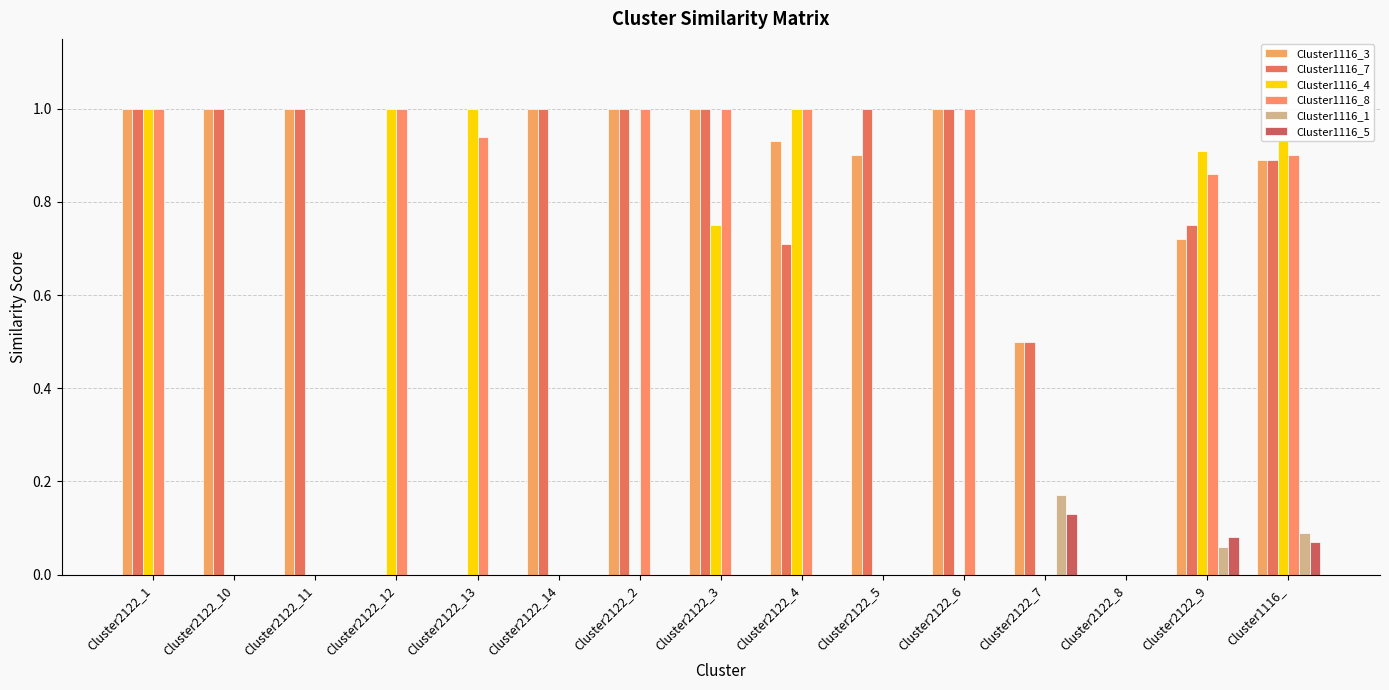

What is the label of the 1st bar from the right?

Cluster1116_